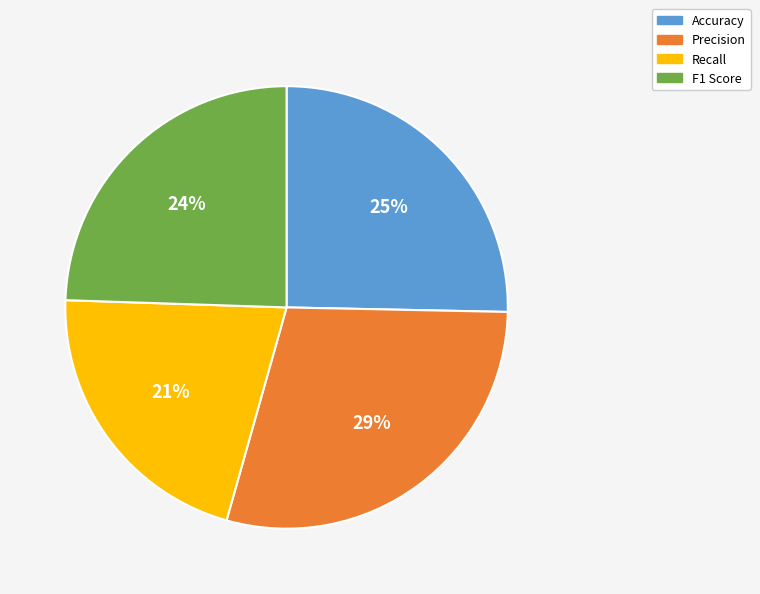

Is it true that F1 Score is 37% of the pie?

False